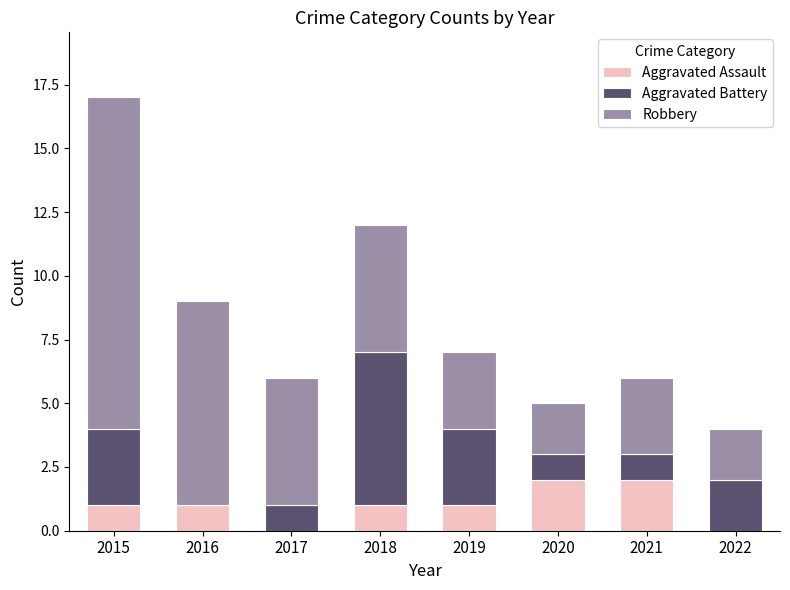

The value of Aggravated Assault at 2021 is 1. True or false?

False